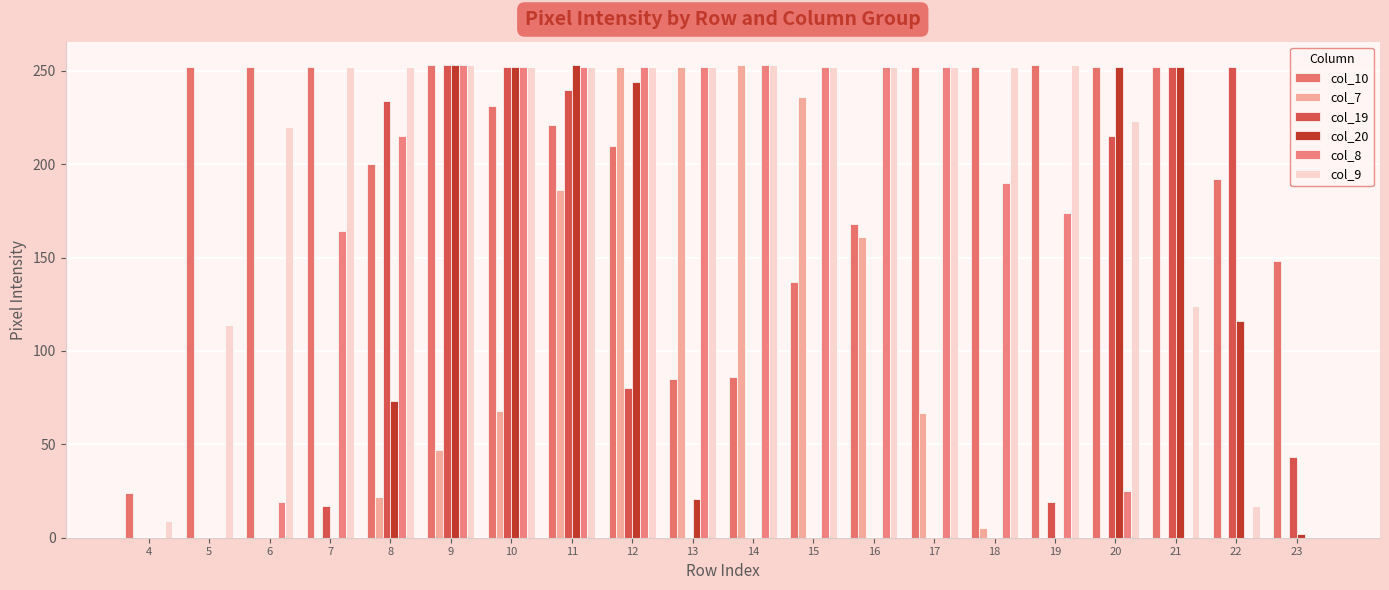

Reading left to right, transcribe all the data shown in this chart.

col_10: 4=24	5=252	6=252	7=252	8=200	9=253	10=231	11=221	12=210	13=85	14=86	15=137	16=168	17=252	18=252	19=253	20=252	21=252	22=192	23=148
col_7: 4=0	5=0	6=0	7=0	8=22	9=47	10=68	11=186	12=252	13=252	14=253	15=236	16=161	17=67	18=5	19=0	20=0	21=0	22=0	23=0
col_19: 4=0	5=0	6=0	7=17	8=234	9=253	10=252	11=240	12=80	13=0	14=0	15=0	16=0	17=0	18=0	19=19	20=215	21=252	22=252	23=43
col_20: 4=0	5=0	6=0	7=0	8=73	9=253	10=252	11=253	12=244	13=21	14=0	15=0	16=0	17=0	18=0	19=0	20=252	21=252	22=116	23=2
col_8: 4=0	5=0	6=19	7=164	8=215	9=253	10=252	11=252	12=252	13=252	14=253	15=252	16=252	17=252	18=190	19=174	20=25	21=0	22=0	23=0
col_9: 4=9	5=114	6=220	7=252	8=252	9=253	10=252	11=252	12=252	13=252	14=253	15=252	16=252	17=252	18=252	19=253	20=223	21=124	22=17	23=0